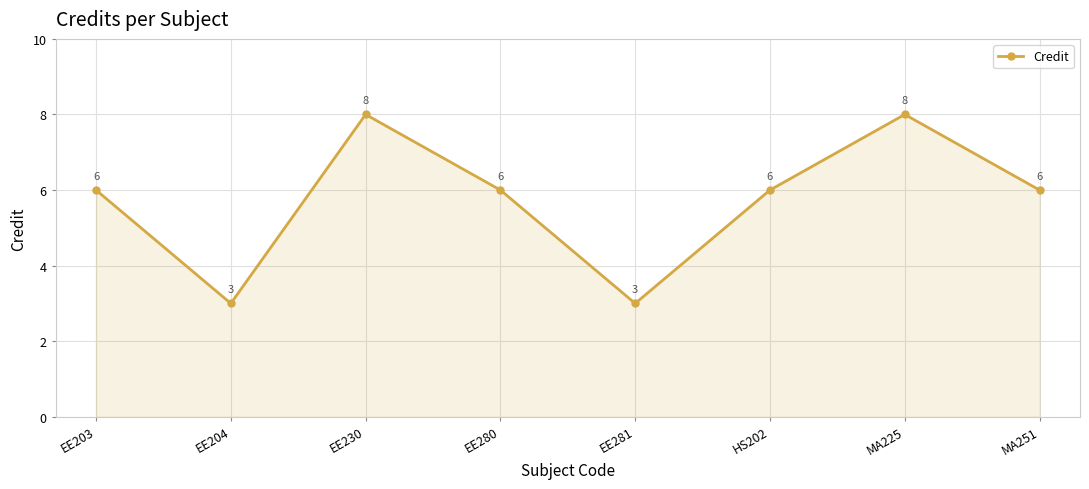

What is the ratio of the value at MA225 to the value at MA251?

1.3